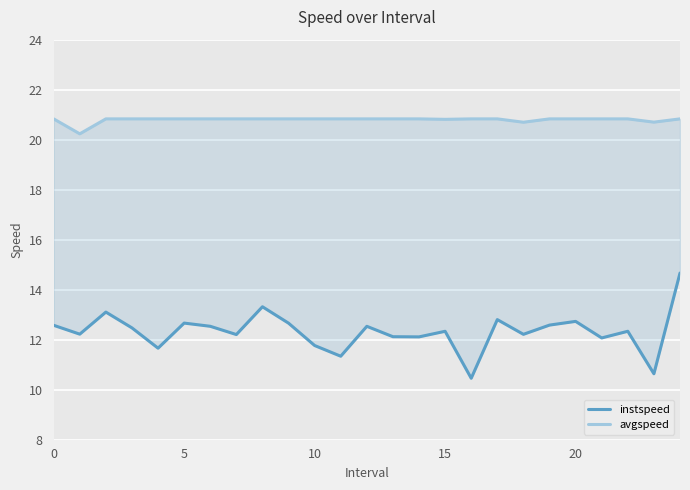

Count the avgspeed values in the range 20 to 21.

25